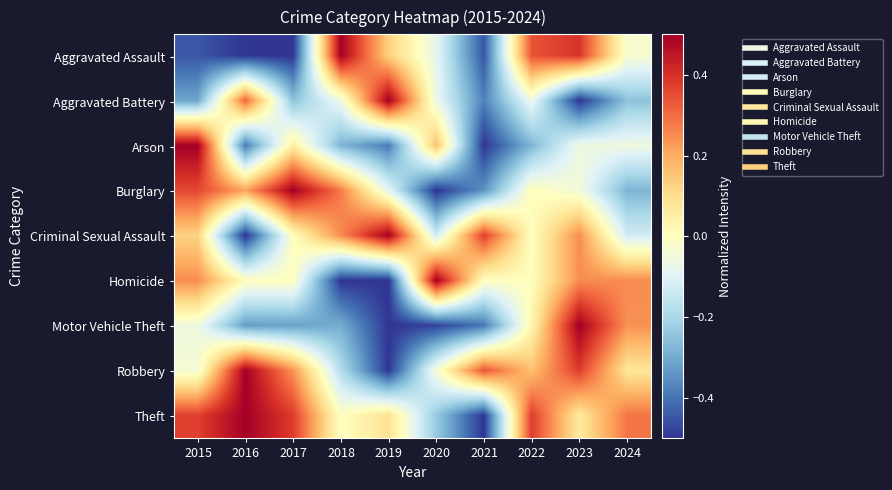

What is the smallest value displayed?

-0.5